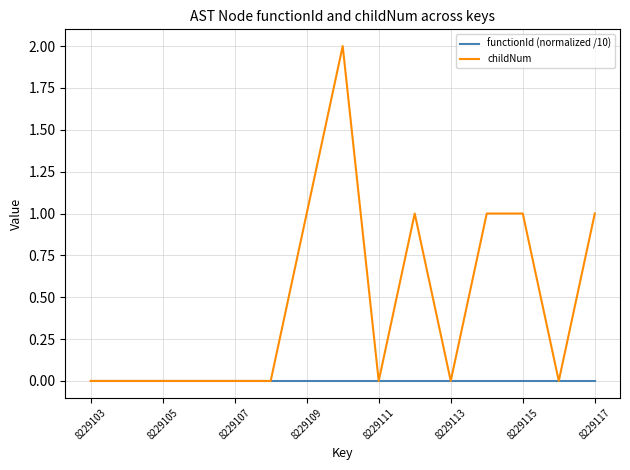

Reading right to left, transcribe all the data shown in this chart.

functionId (normalized /10): 0	0	0	0	0	0	0	0	0	0	0	0	0	0	0
childNum: 1	0	1	1	0	1	0	2	1	0	0	0	0	0	0